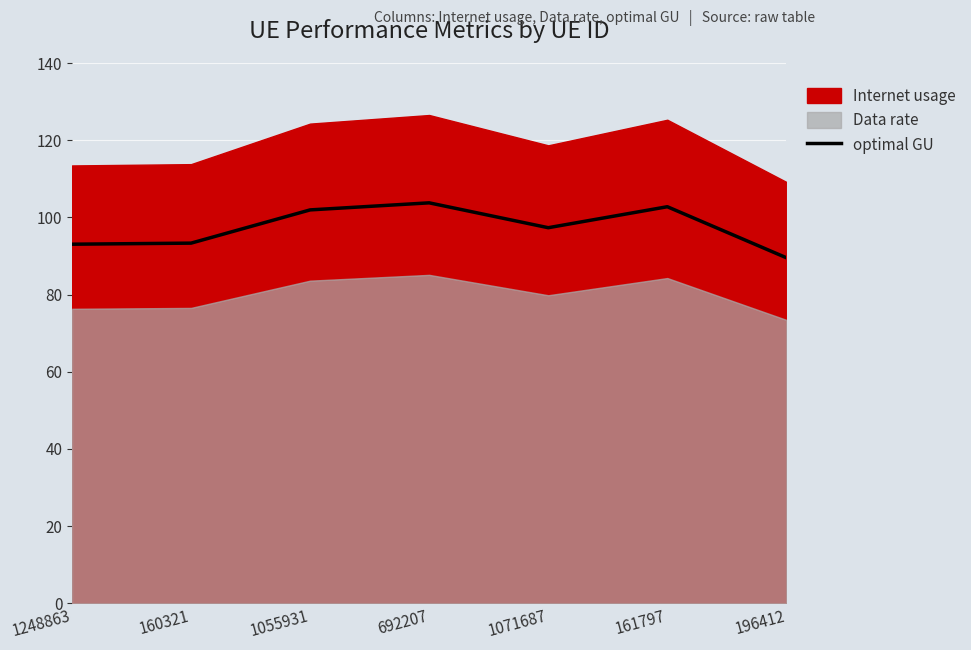

The chart shows a value of 101.9 at 1055931. True or false?

True